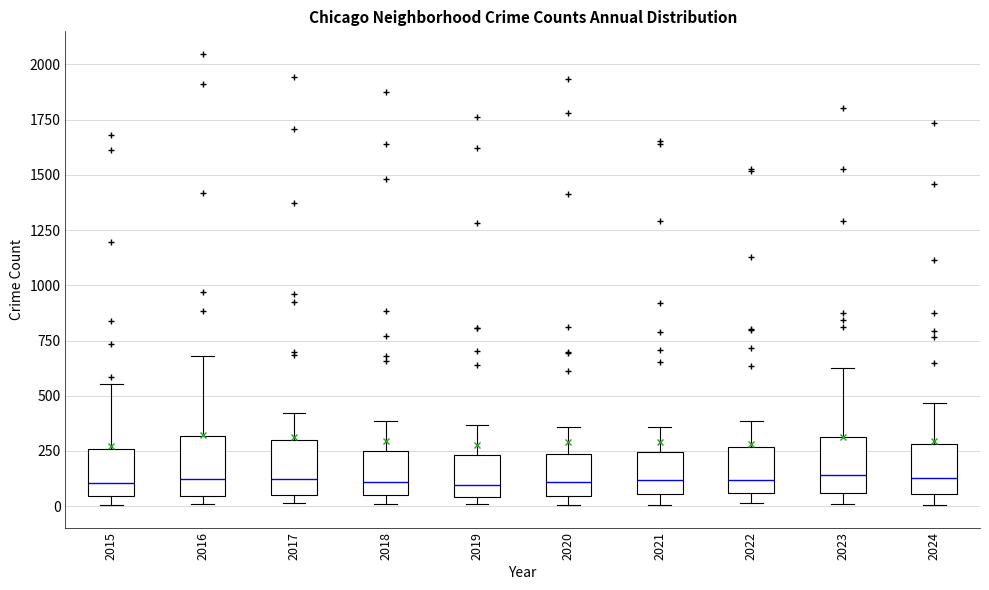

Where does the upper whisker of the box at x = 2017 end on the y-axis? The values are not printed on the chart, so give them approximately, as read against the axis.

400